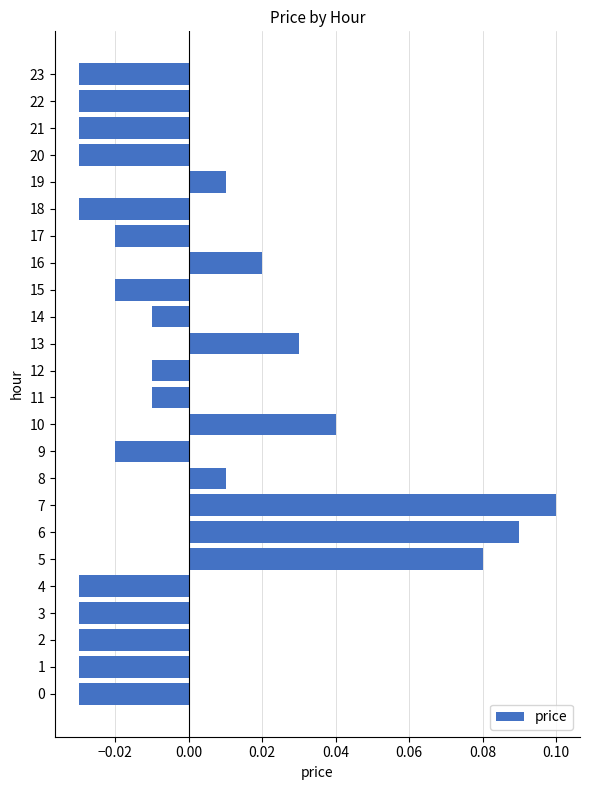

How many values are below zero?

16